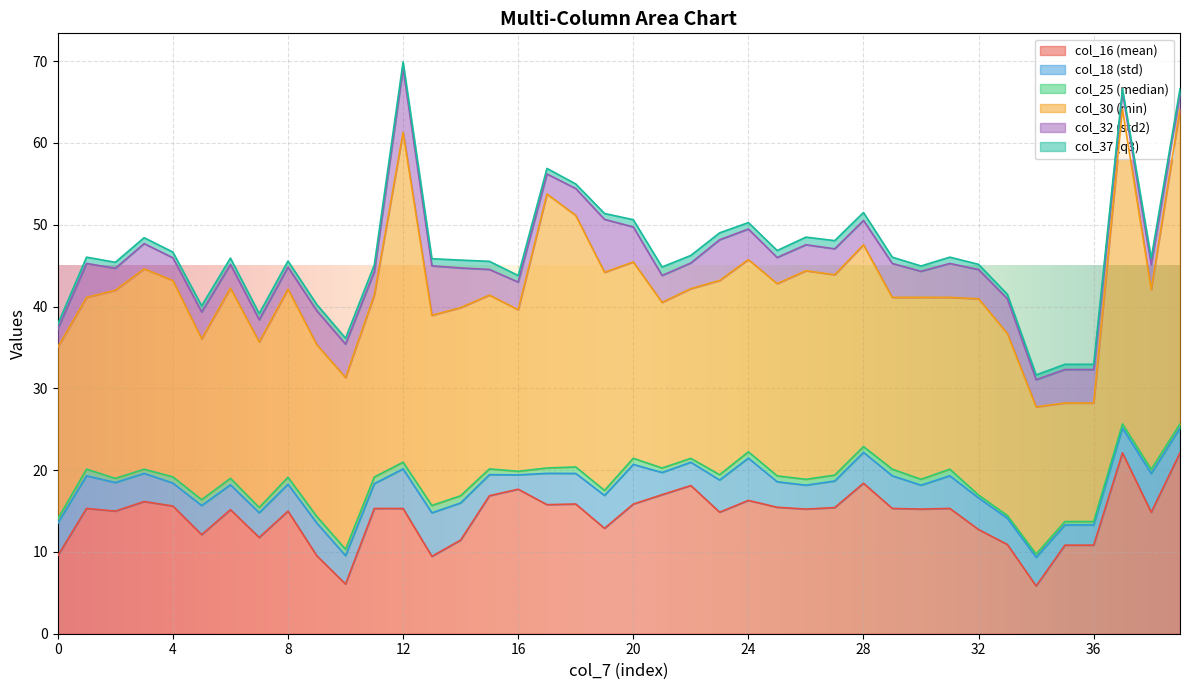

Read the col_16 value at 15.

16.9